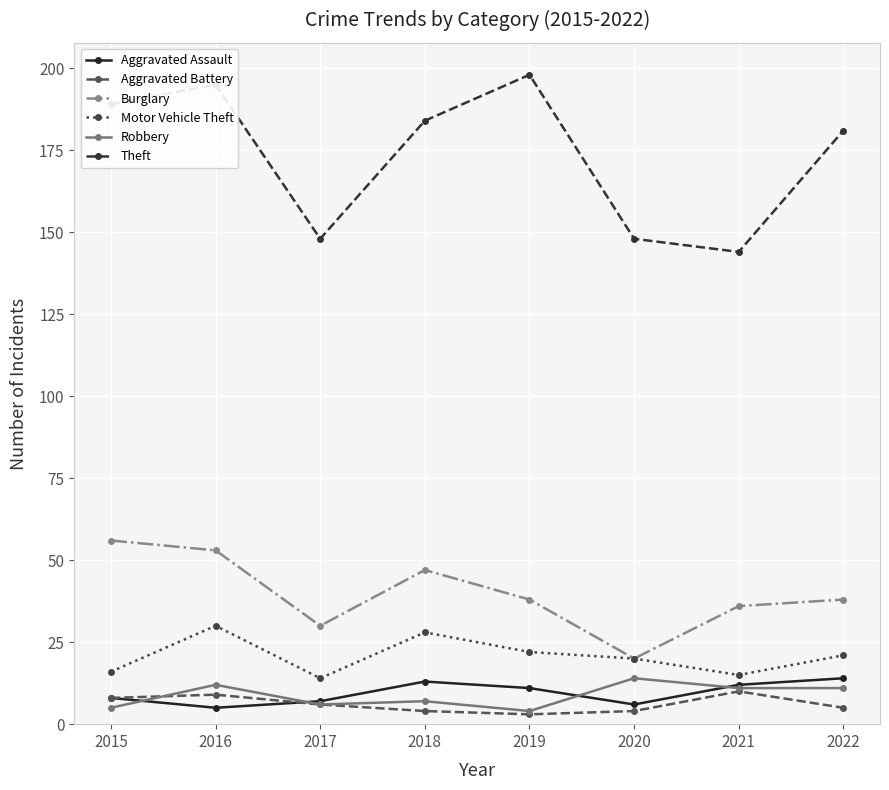

What is the maximum value for Theft?

198